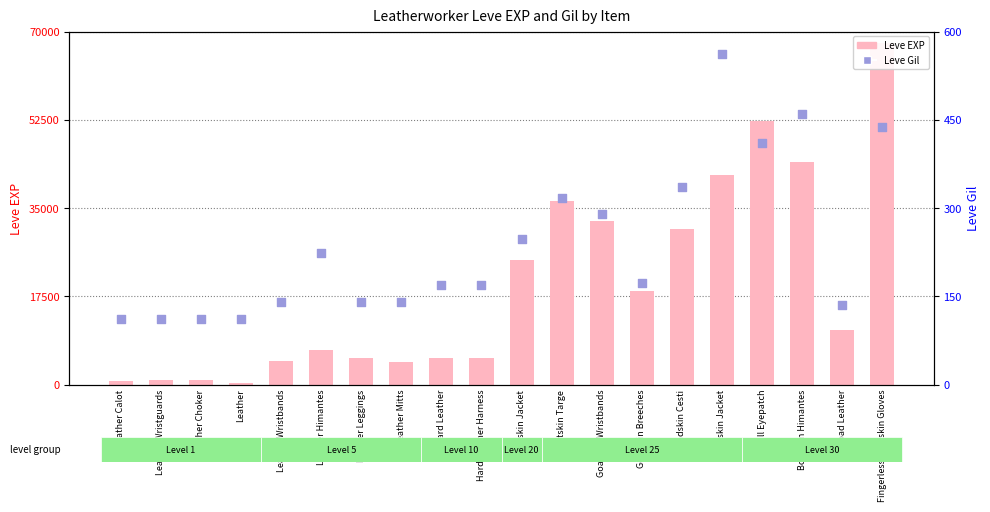

What are all the series names shown in the legend?

Leve EXP, Leve Gil